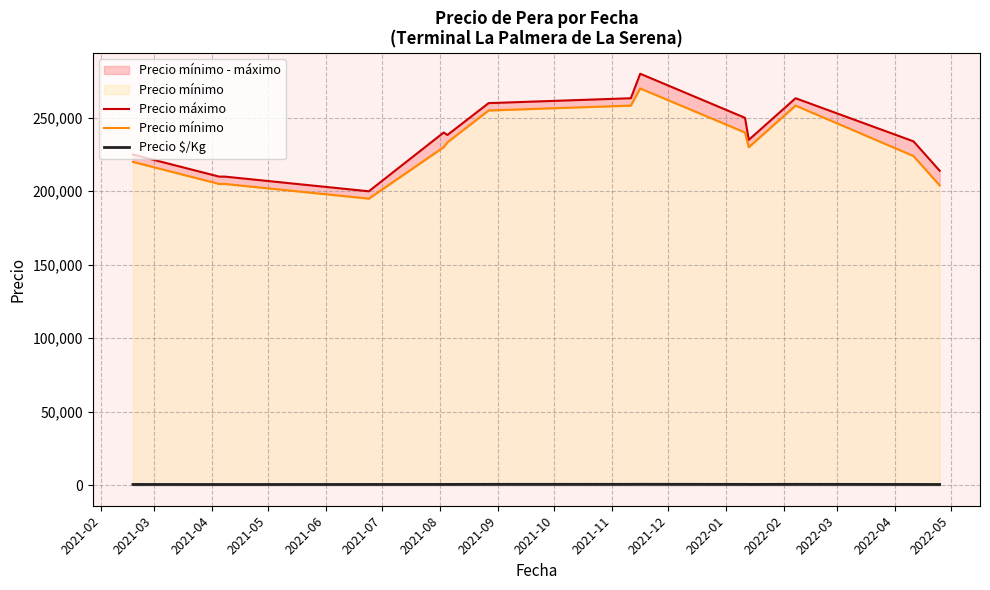

What is the average value of the Precio máximo series?

237357.1